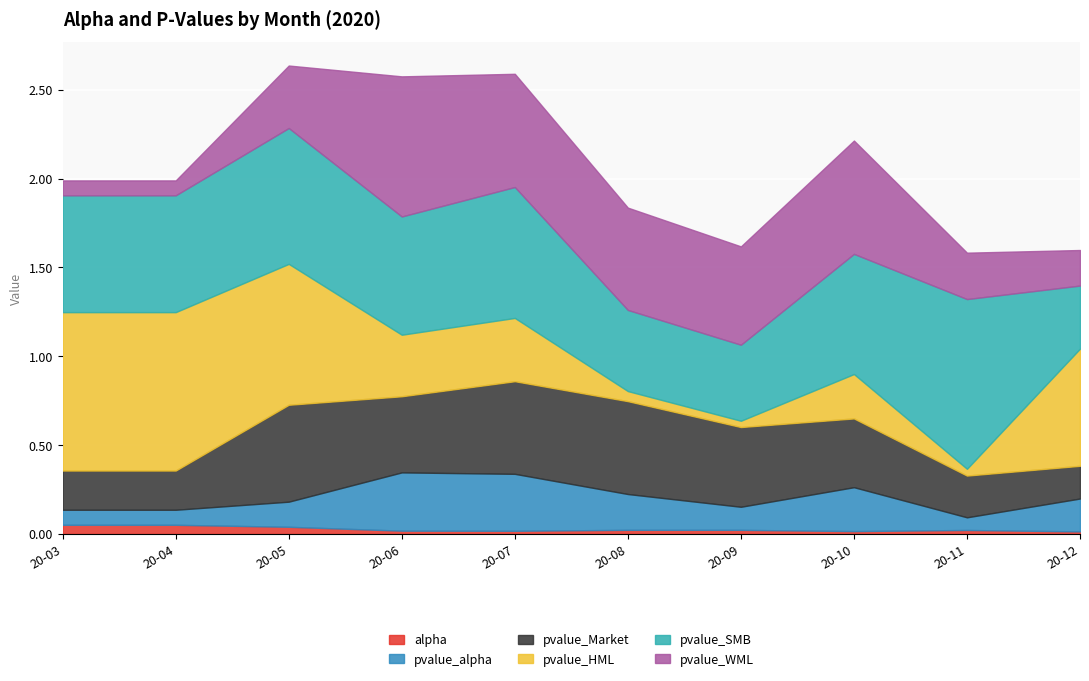

Reading left to right, what are all the values shown in this chart?

alpha: 0.1	0.1	0.0	0.0	0.0	0.0	0.0	0.0	0.0	0.0
pvalue_alpha: 0.1	0.1	0.1	0.3	0.3	0.2	0.1	0.2	0.1	0.2
pvalue_Market: 0.2	0.2	0.5	0.4	0.5	0.5	0.4	0.4	0.2	0.2
pvalue_HML: 0.9	0.9	0.8	0.3	0.4	0.1	0.0	0.2	0.0	0.7
pvalue_SMB: 0.7	0.7	0.8	0.7	0.7	0.5	0.4	0.7	1.0	0.4
pvalue_WML: 0.1	0.1	0.4	0.8	0.6	0.6	0.6	0.6	0.3	0.2